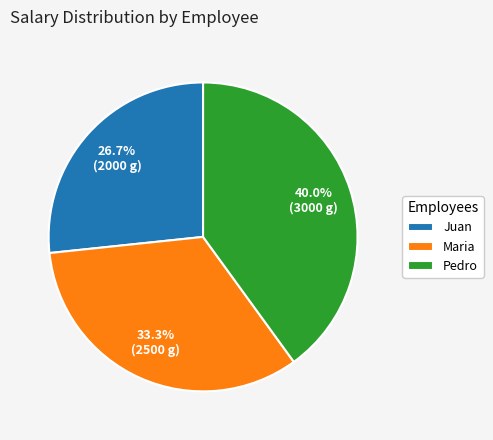

What percentage is the Juan slice, to the nearest percent?

27%